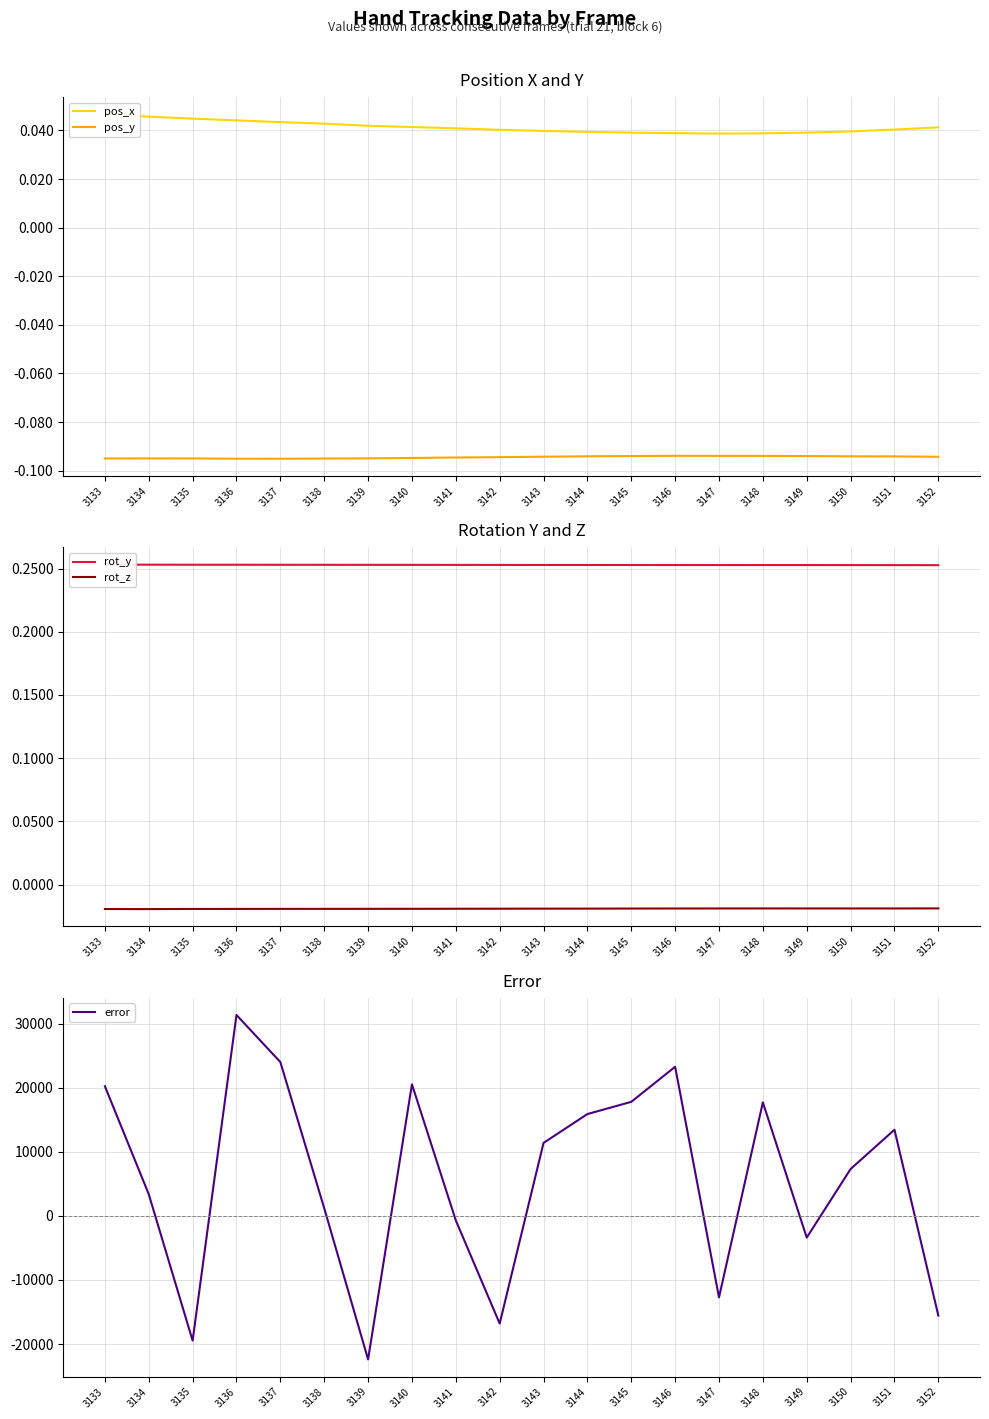

True or false: pos_x and rot_y intersect in this chart.

False